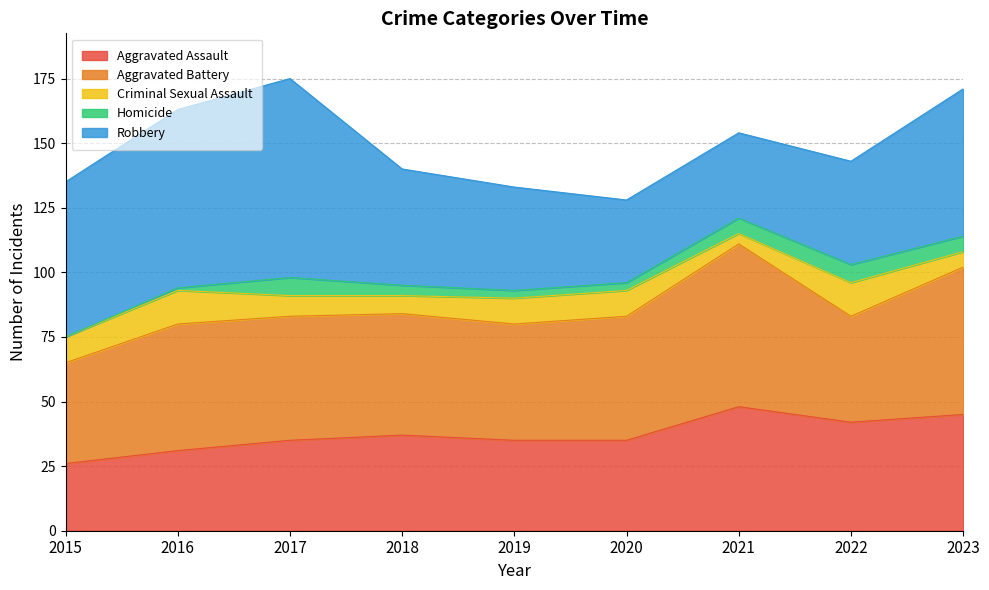

Rank the categories by Criminal Sexual Assault value from lowest to highest.

2021, 2023, 2018, 2017, 2015, 2019, 2020, 2016, 2022